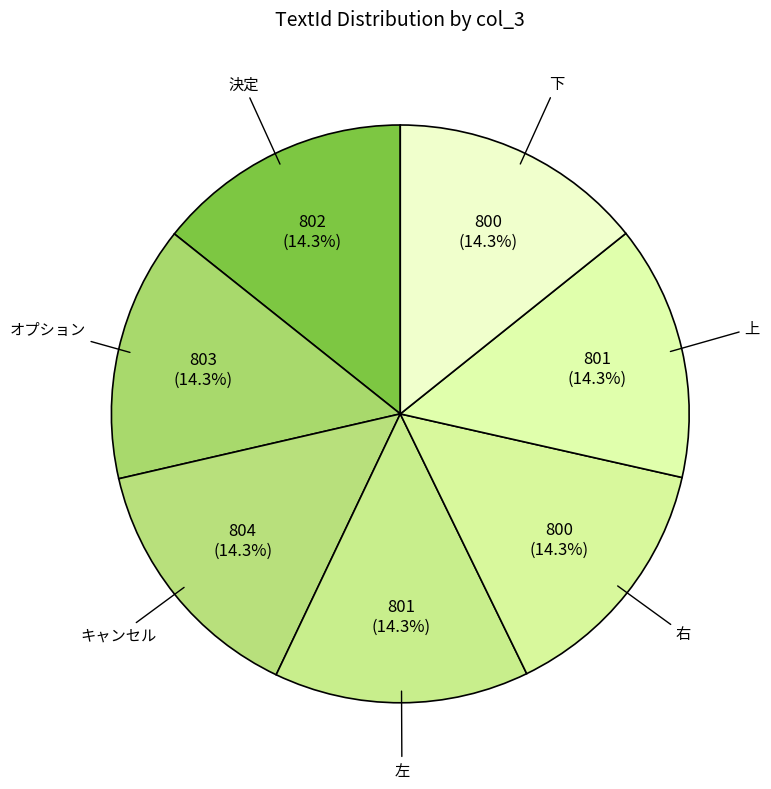

Count the number of slices in the pie.

7